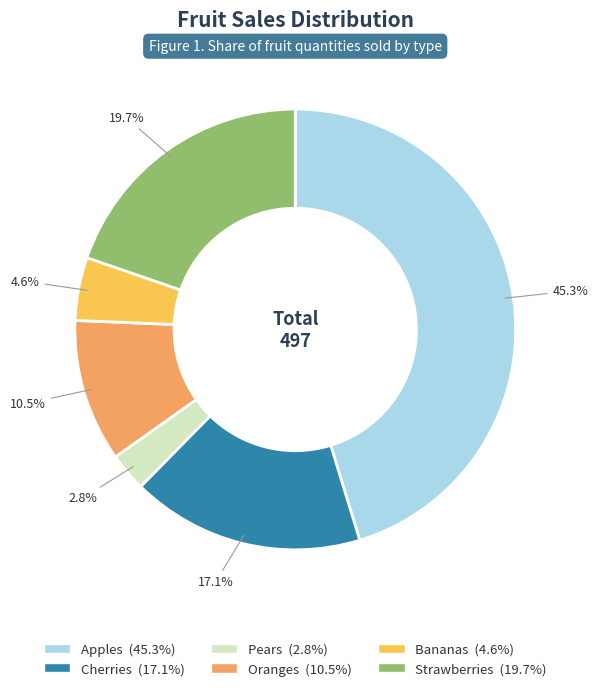

How many slices are in this pie chart?

6